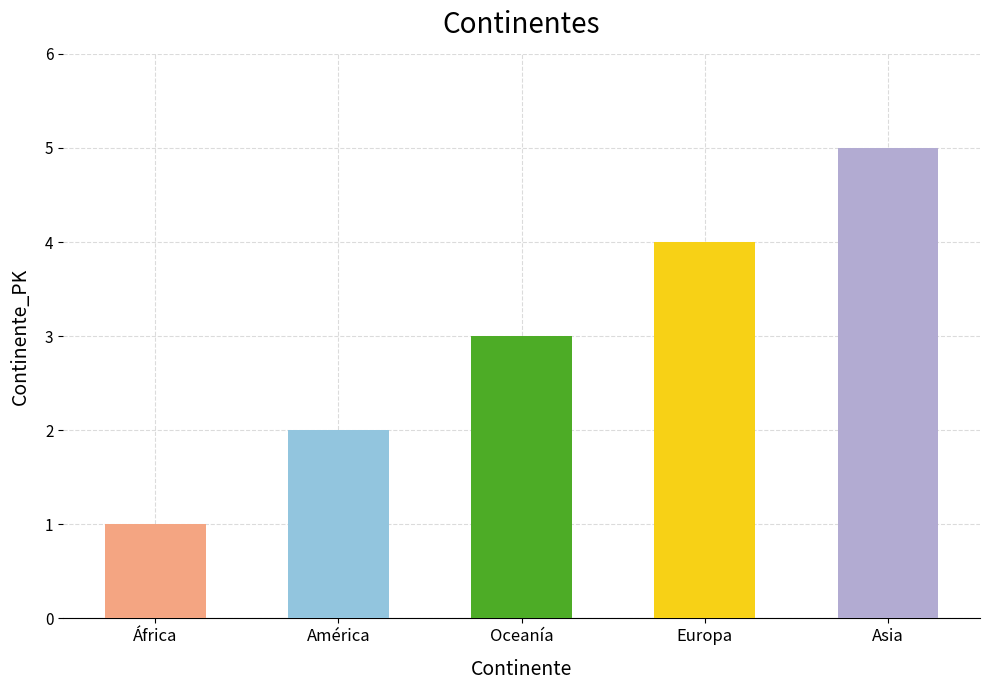

What is the change in value from América to Oceanía?

+1